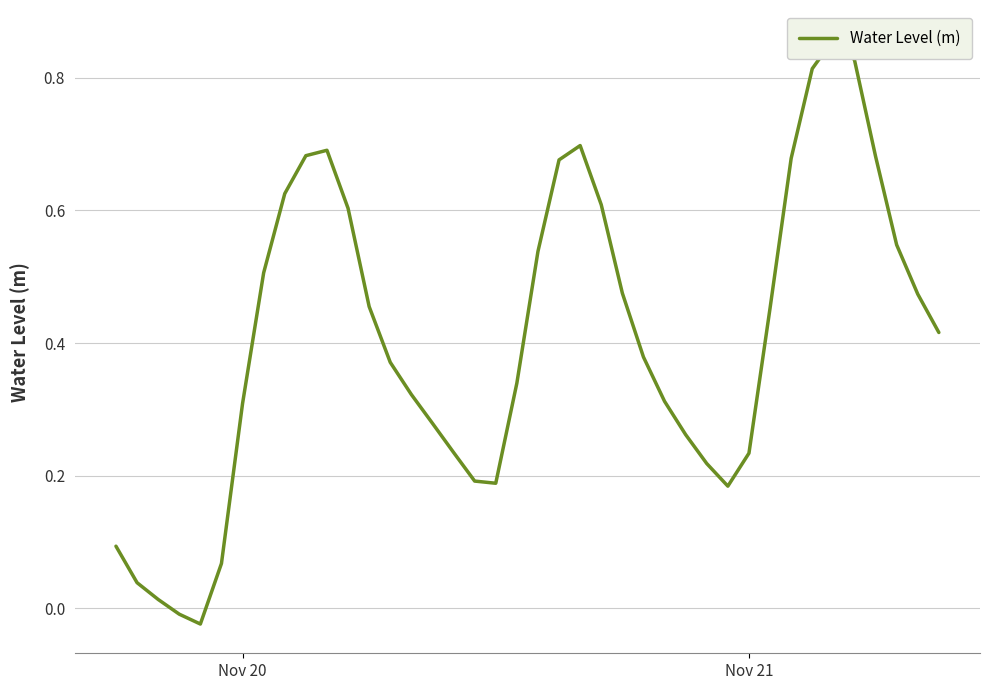

What is the difference between the second highest and second lowest values?

0.8